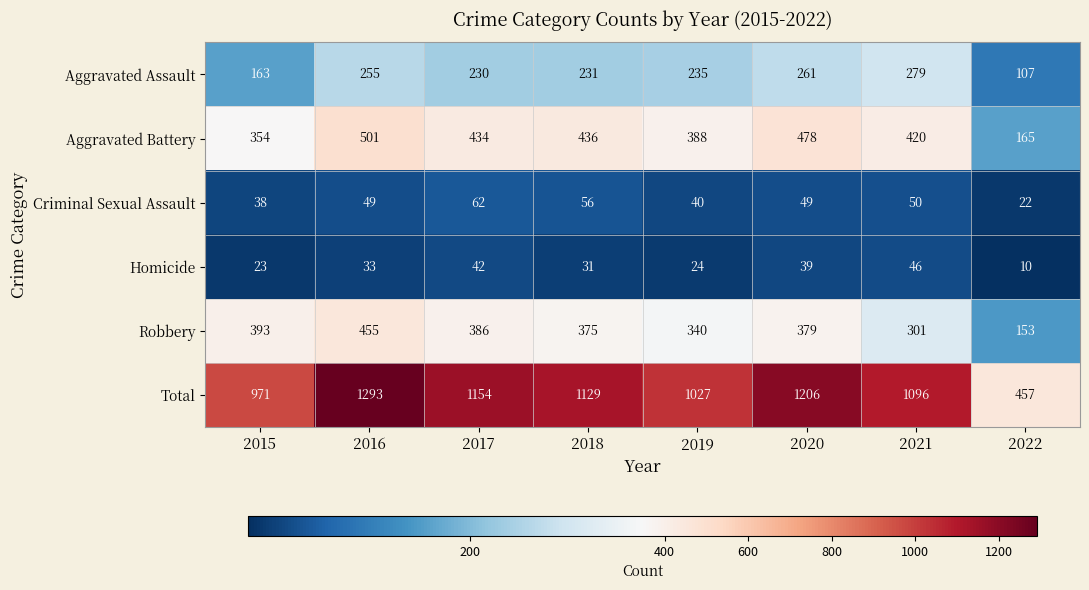

Is it true that Robbery equals 573 at 2017?

False